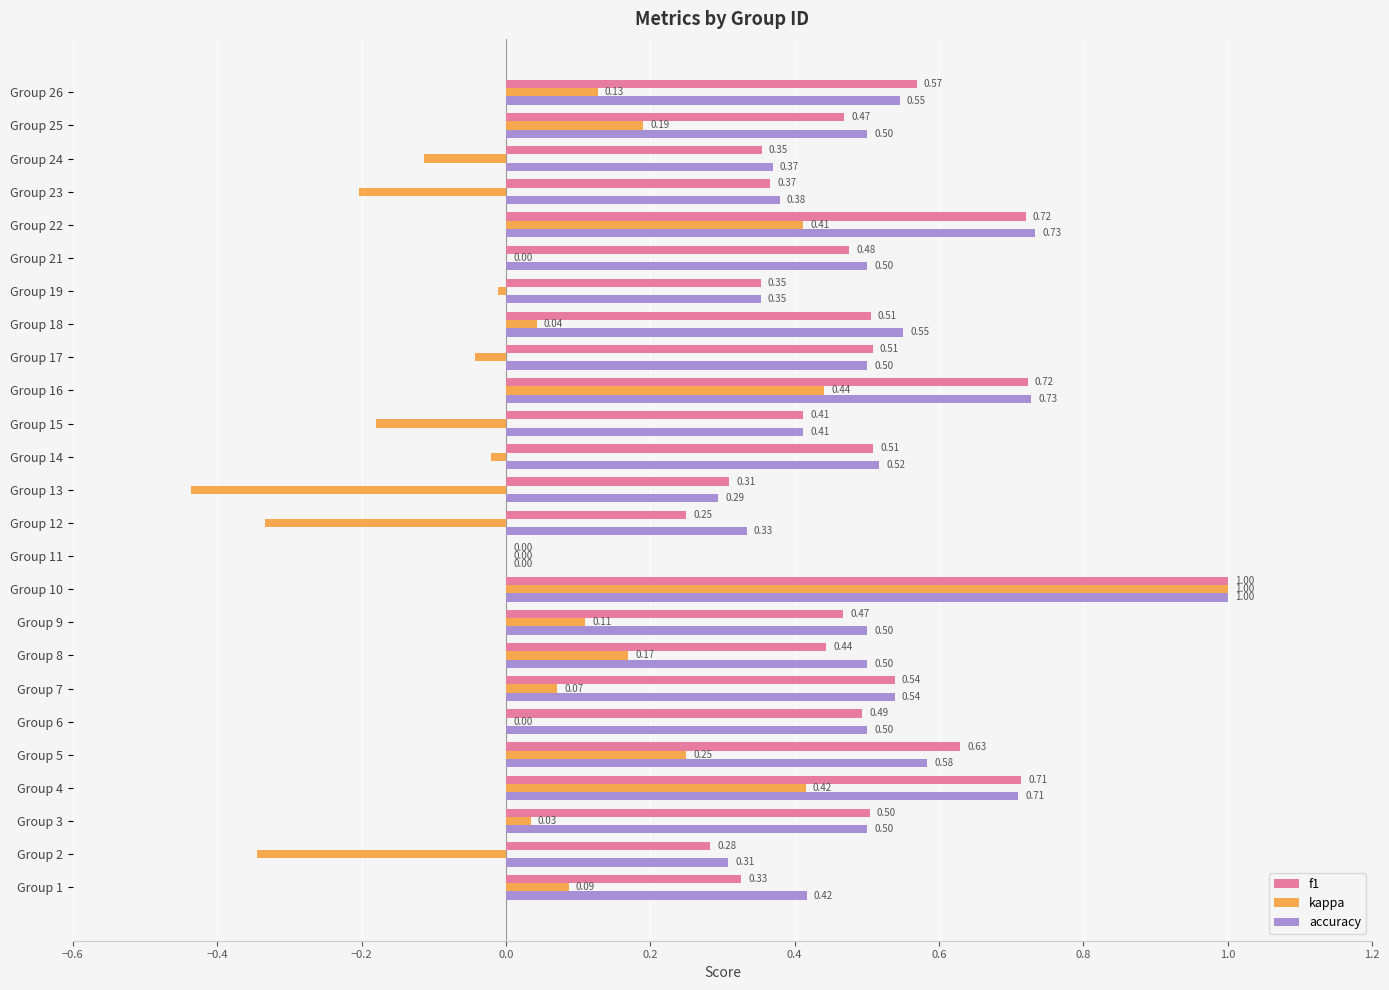

Which series has the largest total across all categories?

accuracy